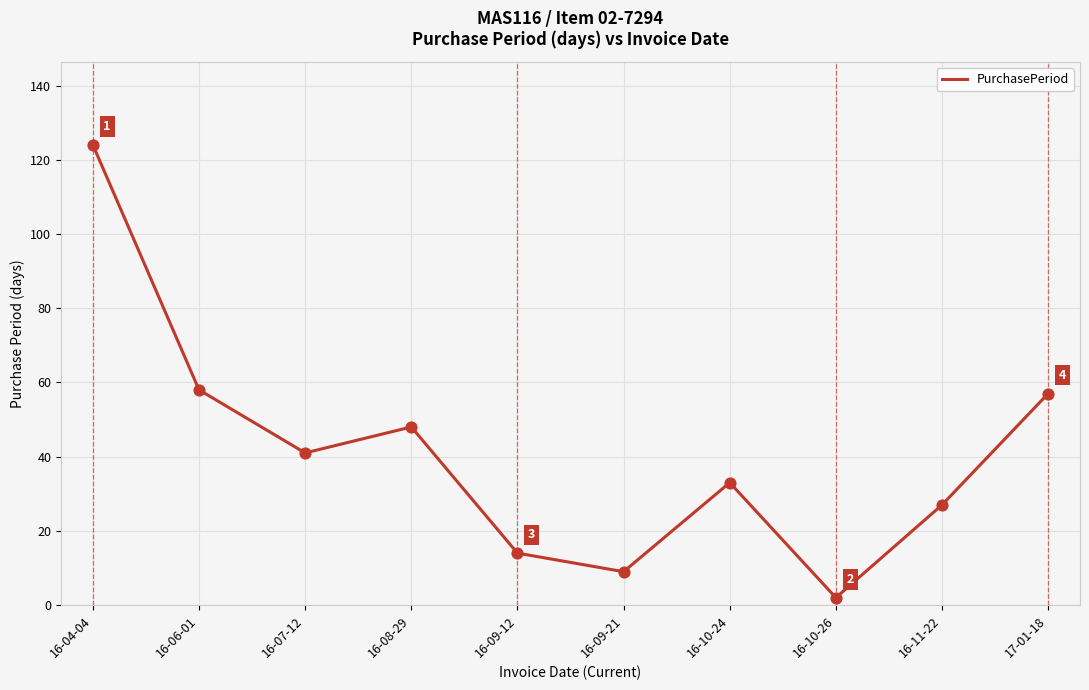

What is the change in value from 16-06-01 to 16-09-21?

-49